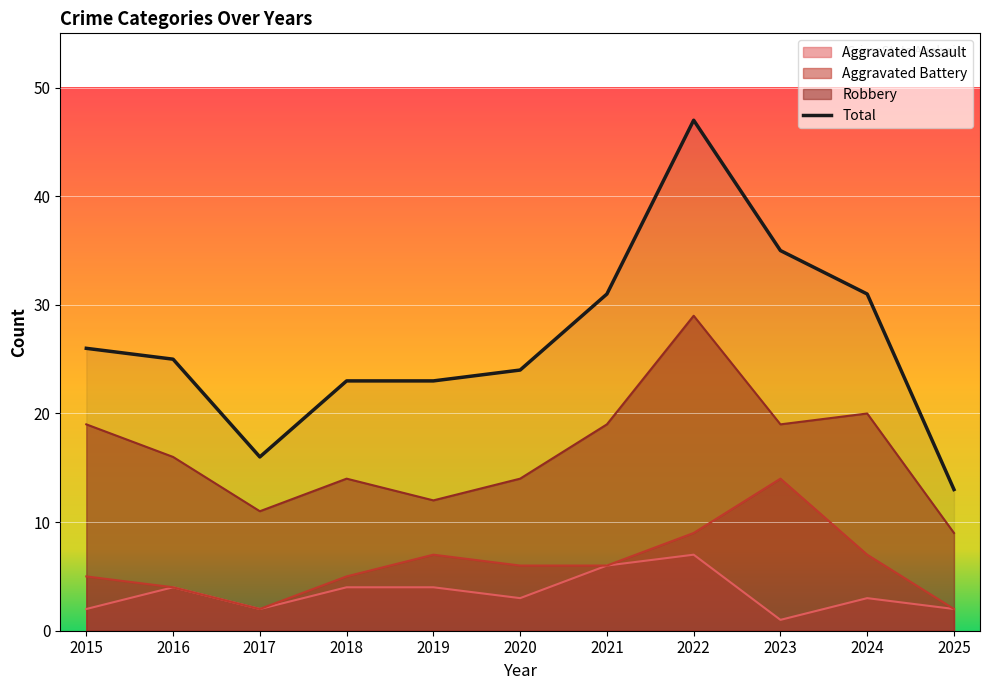

Where is the first local minimum?

2017